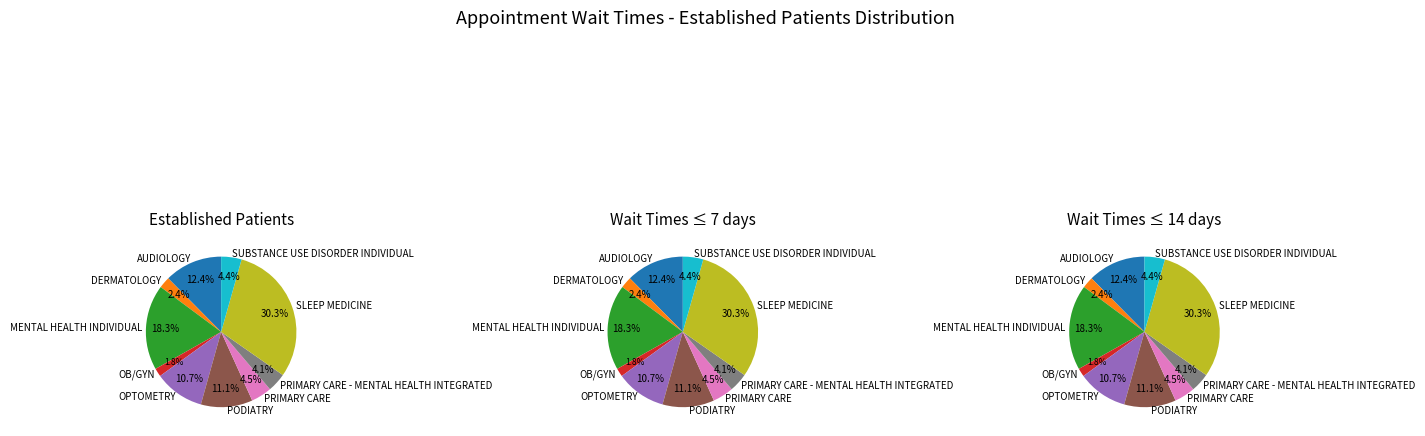

To the nearest percent, what percentage of the pie is PRIMARY CARE?

4%